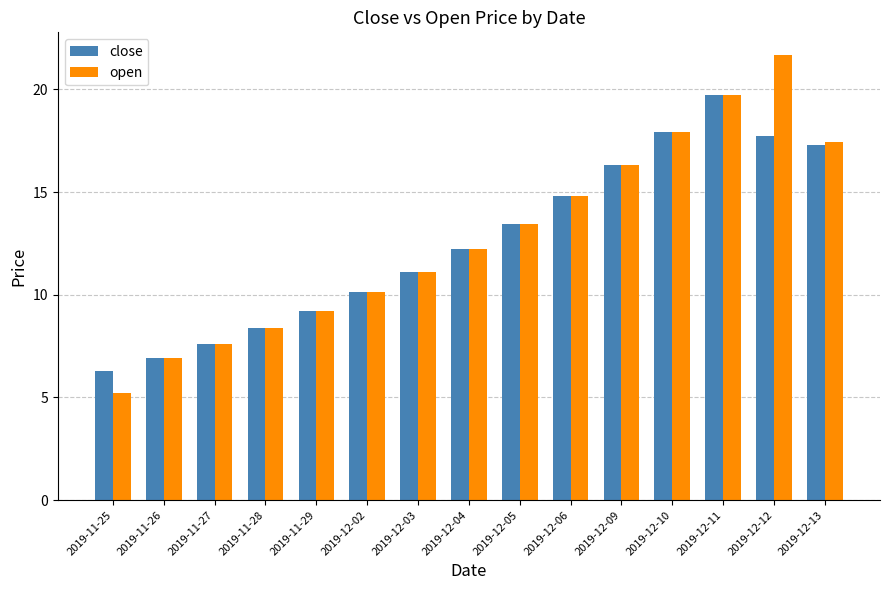

List the series in order of their peak value, lowest first.

close, open